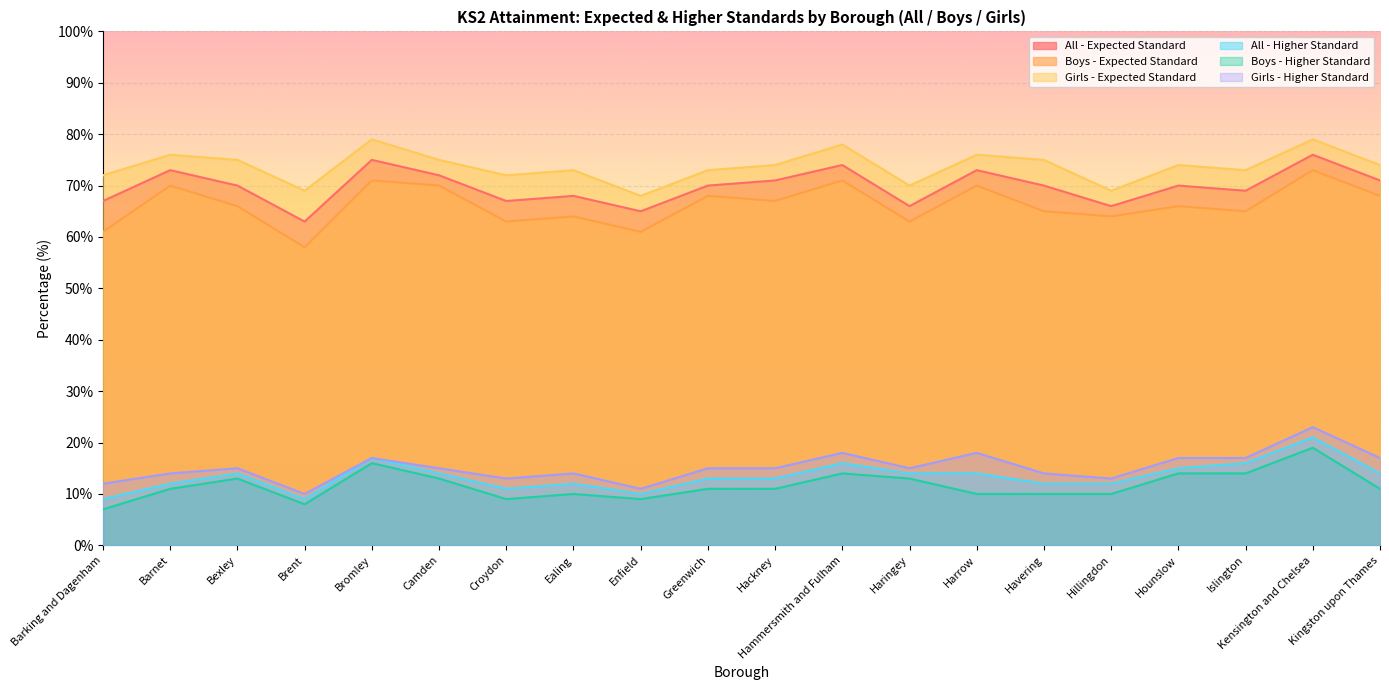

True or false: Girls - Higher Standard and Girls - Expected Standard cross at least once.

False